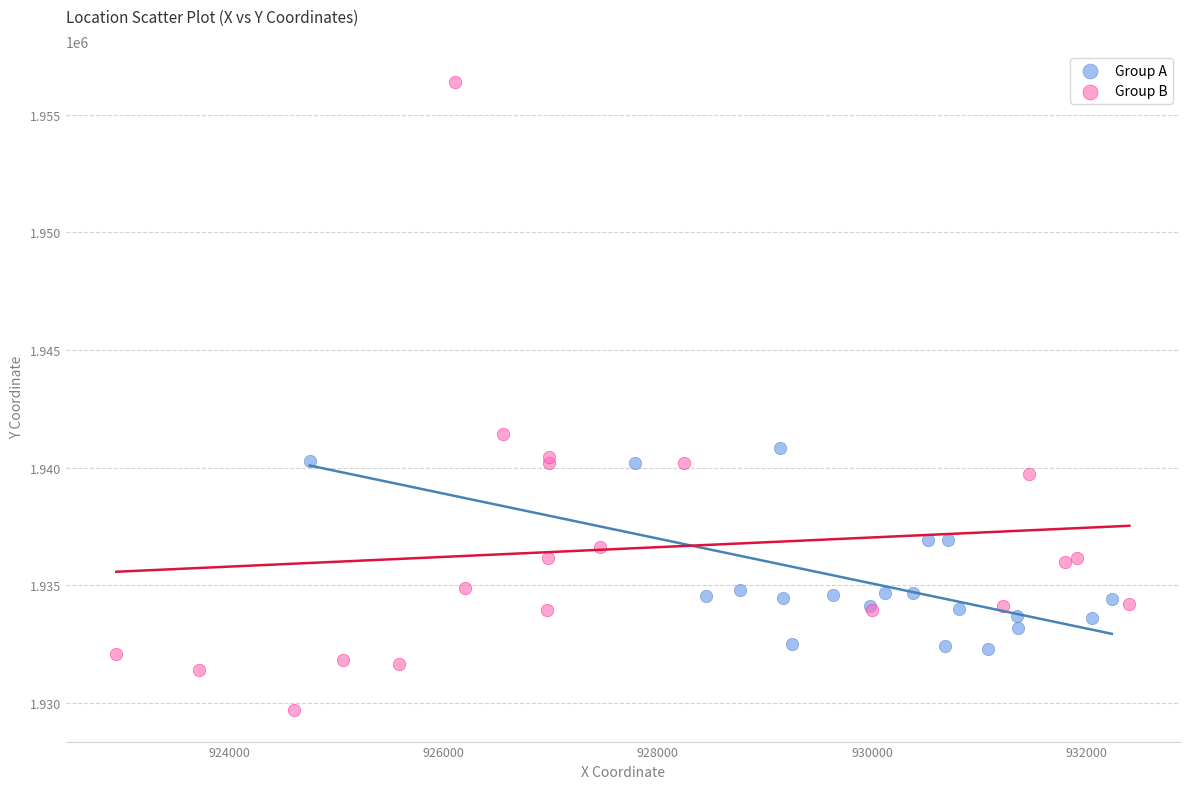

Which series contains the lowest Y value?

Group B